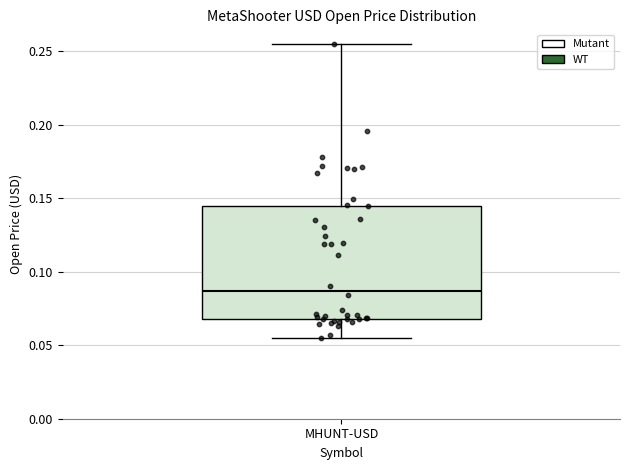

Transcribe this box plot: give where the median line is, the range the box spans, and where the two whiskers end, as read against the y-axis. The values are not printed on the chart, so give them approximately, as read against the axis.

median 0.085, box 0.070 to 0.145, whiskers 0.055 to 0.255